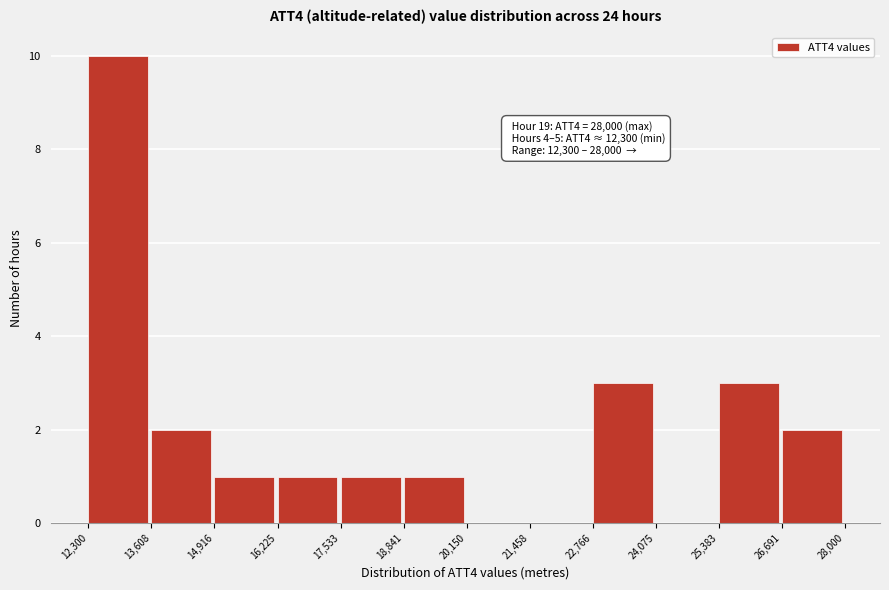

Which range on the x-axis has the tallest bar?

12,300 to 13,608